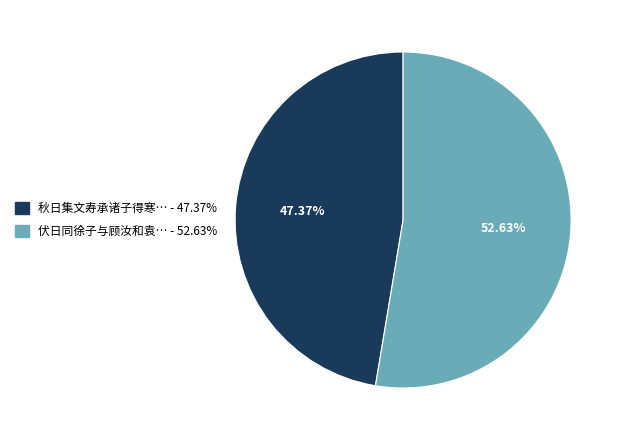

How many slices are in this pie chart?

2